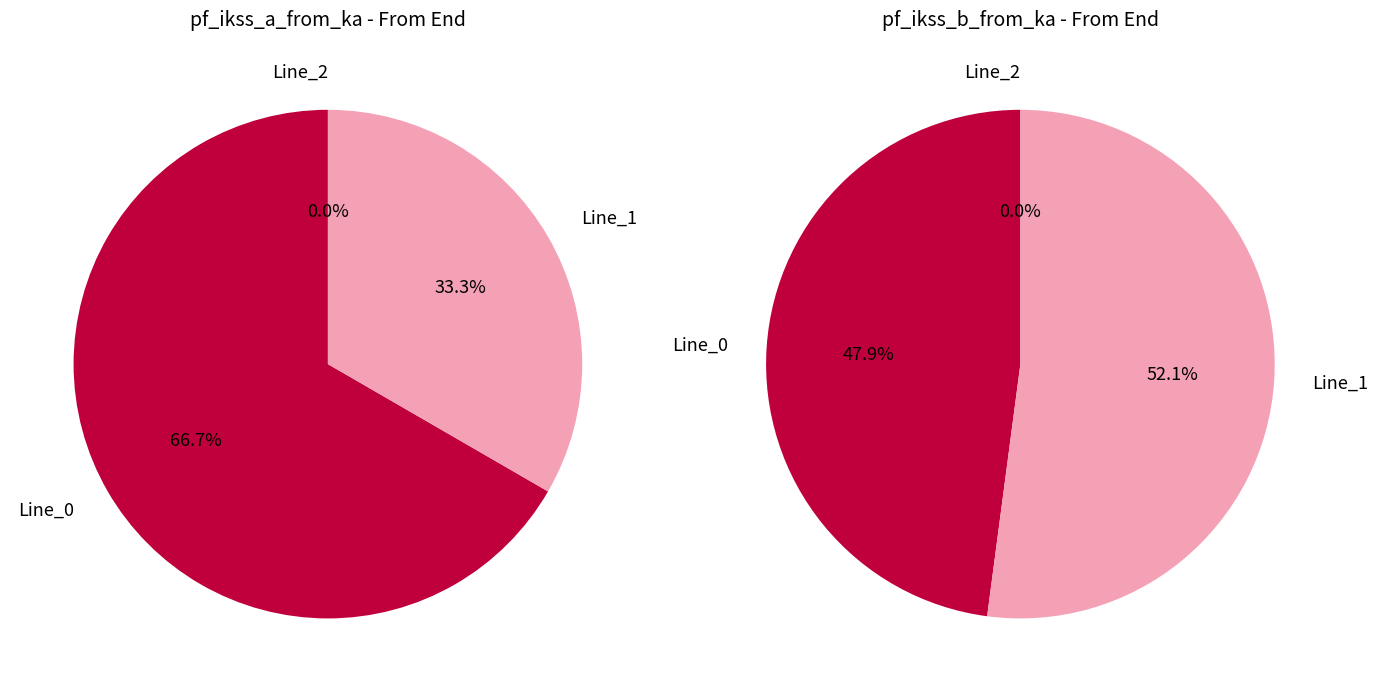

To the nearest percent, what percentage of the pie is Line_1?

33%